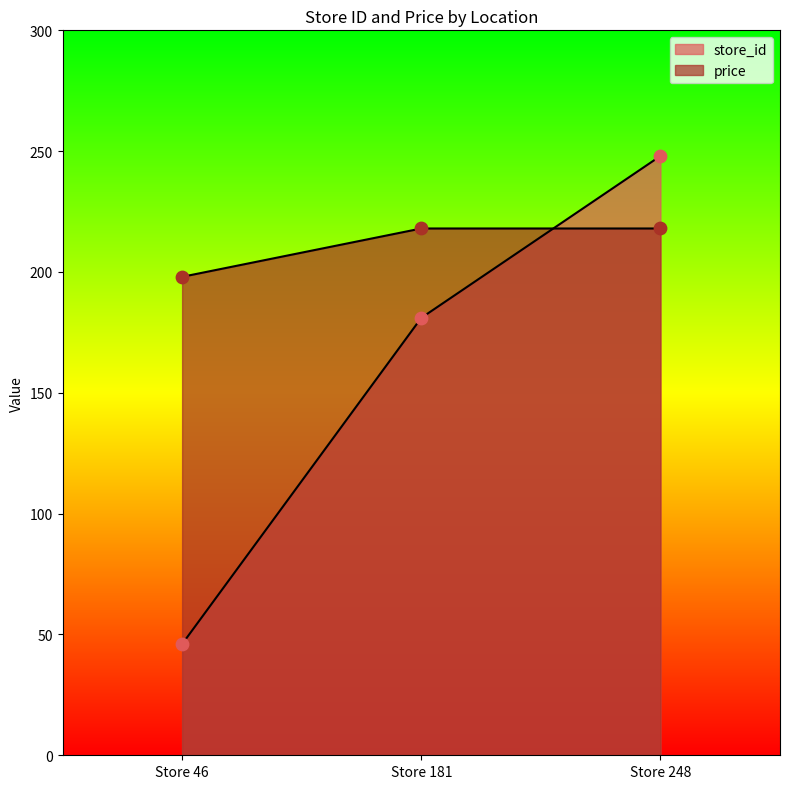

What is the total value across all series at Store 46?

244